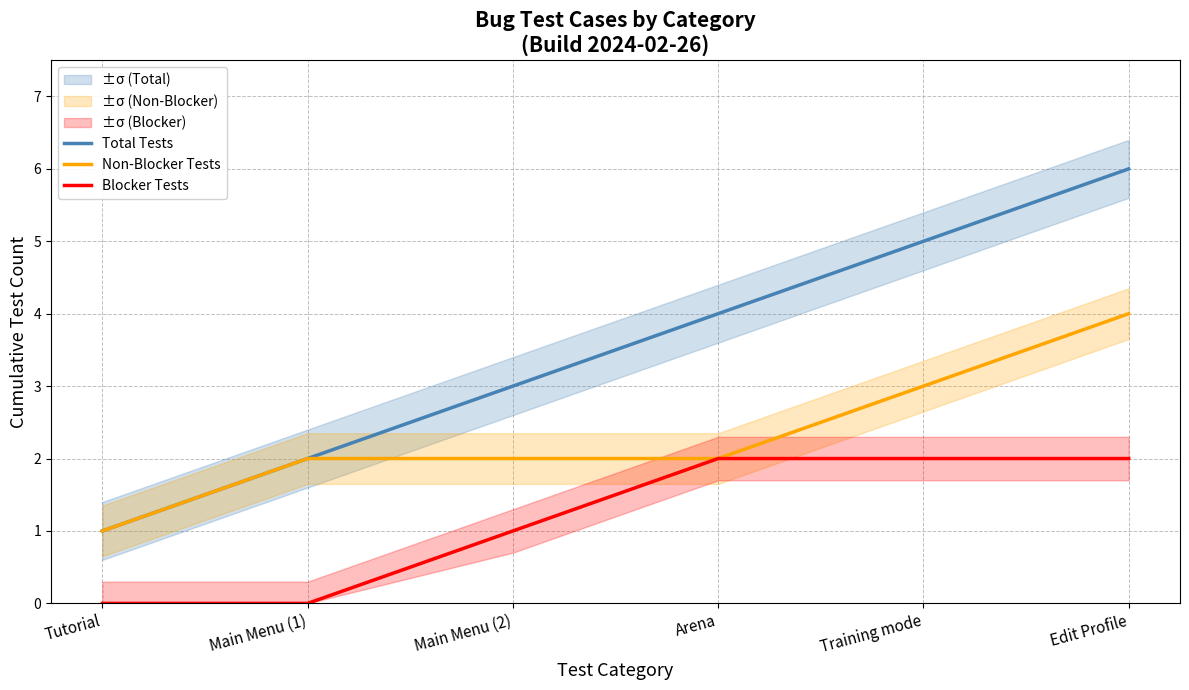

True or false: Total Tests has a value of 2 at Main Menu (1).

True